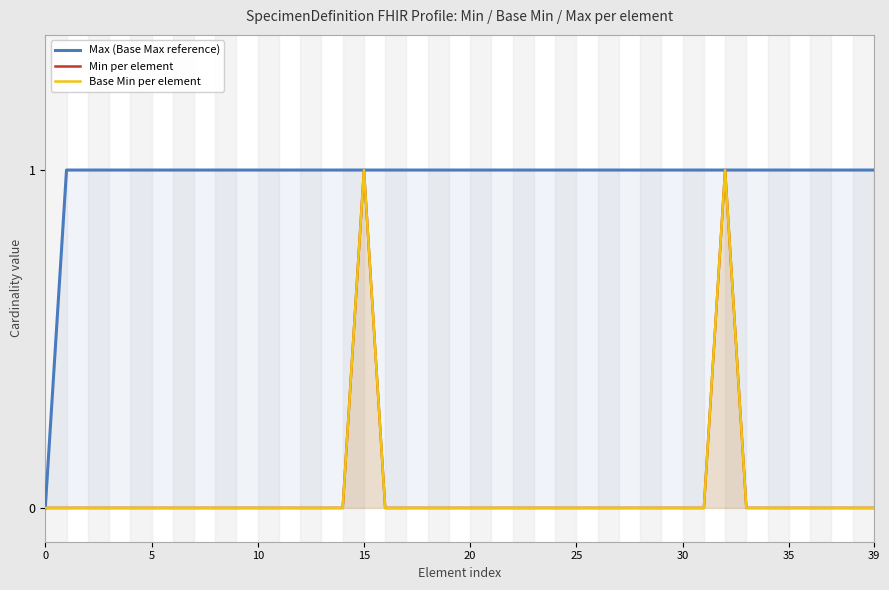

What is the difference between the highest and lowest values at 5?

1